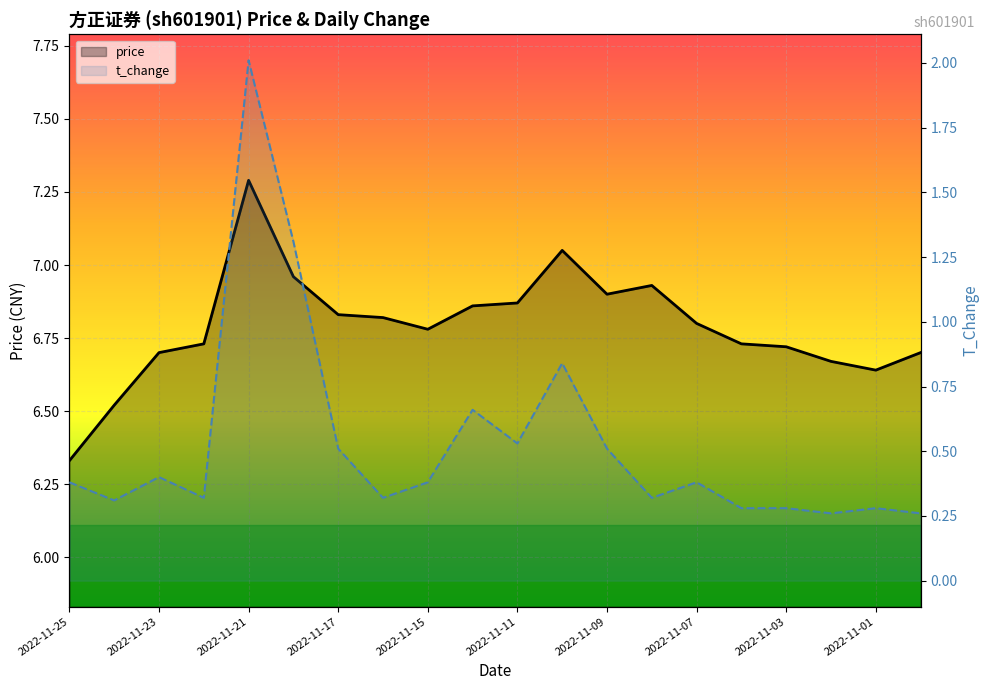

The t_change series shows 0.1 at 2022-11-23. True or false?

False